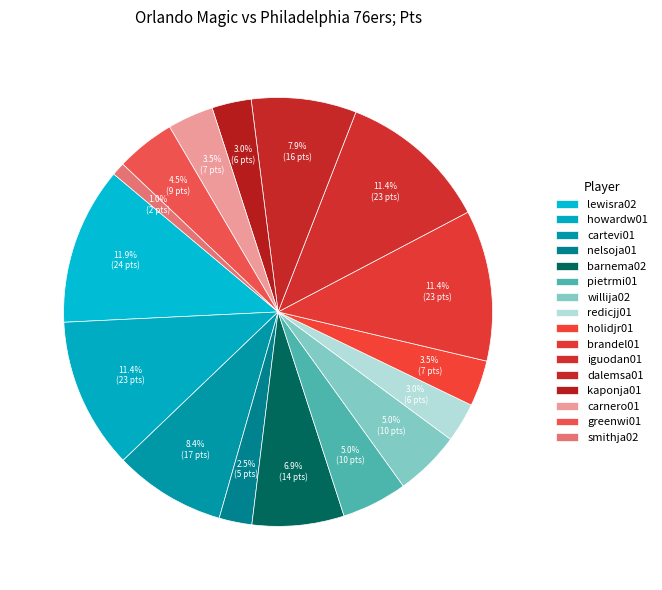

True or false: iguodan01 accounts for 11% of the total.

True